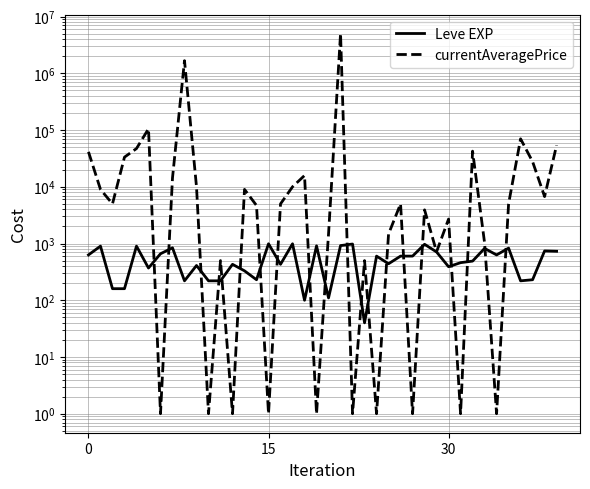

How many lines are shown in the chart?

2